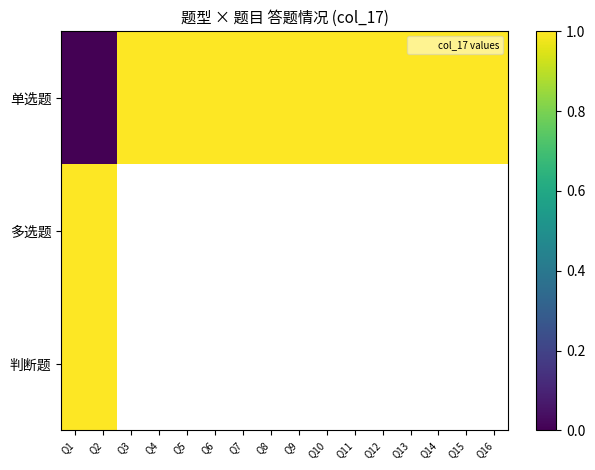

Which series has the largest range (max minus min)?

单选题